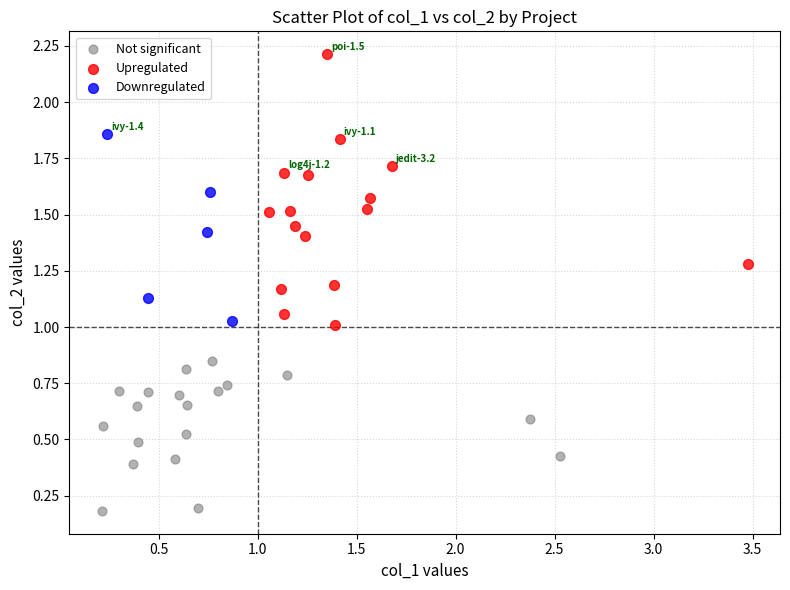

Which series has the widest spread of Y values?

Upregulated